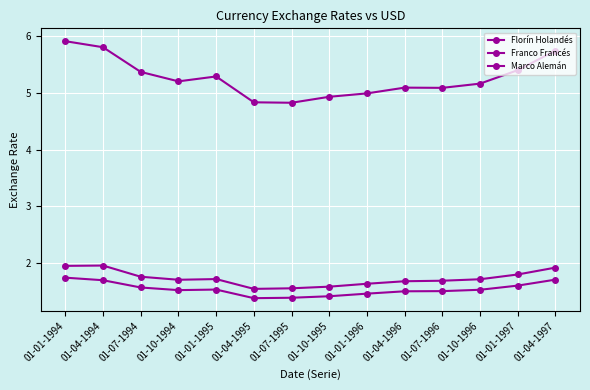

At which category does the chart reach its minimum across all series?

01-04-1995